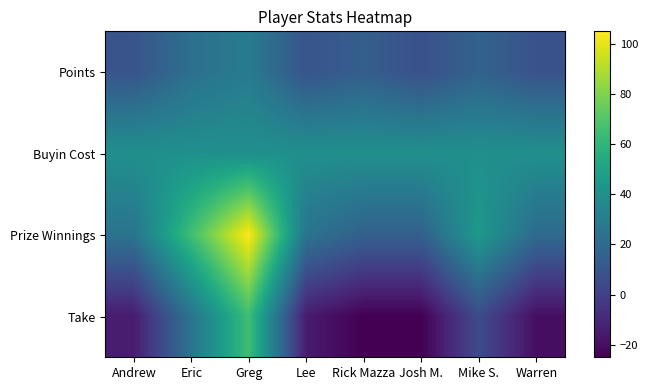

Rank the series at Mike S. from highest to lowest value.

Prize Winnings, Buyin Cost, Points, Take